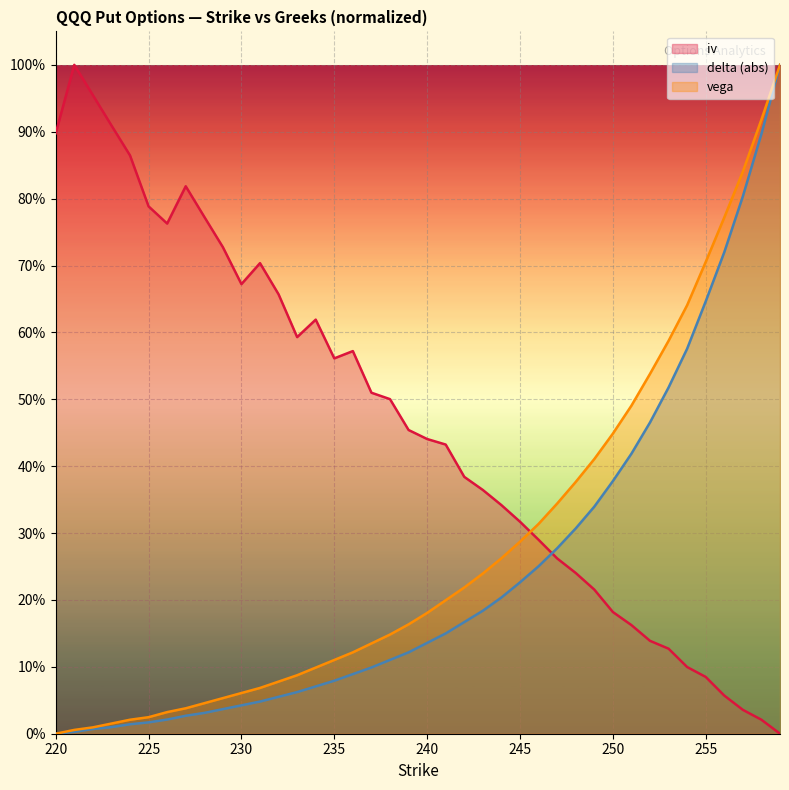

Reading left to right, extract all data points from this chart.

delta: 220=0.0	221=0.0	222=0.0	223=0.0	224=0.0	225=0.0	226=0.0	227=0.0	228=0.0	229=0.0	230=0.0	231=0.0	232=0.1	233=0.1	234=0.1	235=0.1	236=0.1	237=0.1	238=0.1	239=0.1	240=0.1	241=0.1	242=0.2	243=0.2	244=0.2	245=0.2	246=0.3	247=0.3	248=0.3	249=0.3	250=0.4	251=0.4	252=0.5	253=0.5	254=0.6	255=0.6	256=0.7	257=0.8	258=0.9	259=1.0
iv: 220=0.9	221=1.0	222=1.0	223=0.9	224=0.9	225=0.8	226=0.8	227=0.8	228=0.8	229=0.7	230=0.7	231=0.7	232=0.7	233=0.6	234=0.6	235=0.6	236=0.6	237=0.5	238=0.5	239=0.5	240=0.4	241=0.4	242=0.4	243=0.4	244=0.3	245=0.3	246=0.3	247=0.3	248=0.2	249=0.2	250=0.2	251=0.2	252=0.1	253=0.1	254=0.1	255=0.1	256=0.1	257=0.0	258=0.0	259=0.0
vega: 220=0.0	221=0.0	222=0.0	223=0.0	224=0.0	225=0.0	226=0.0	227=0.0	228=0.0	229=0.1	230=0.1	231=0.1	232=0.1	233=0.1	234=0.1	235=0.1	236=0.1	237=0.1	238=0.1	239=0.2	240=0.2	241=0.2	242=0.2	243=0.2	244=0.3	245=0.3	246=0.3	247=0.3	248=0.4	249=0.4	250=0.4	251=0.5	252=0.5	253=0.6	254=0.6	255=0.7	256=0.8	257=0.8	258=0.9	259=1.0